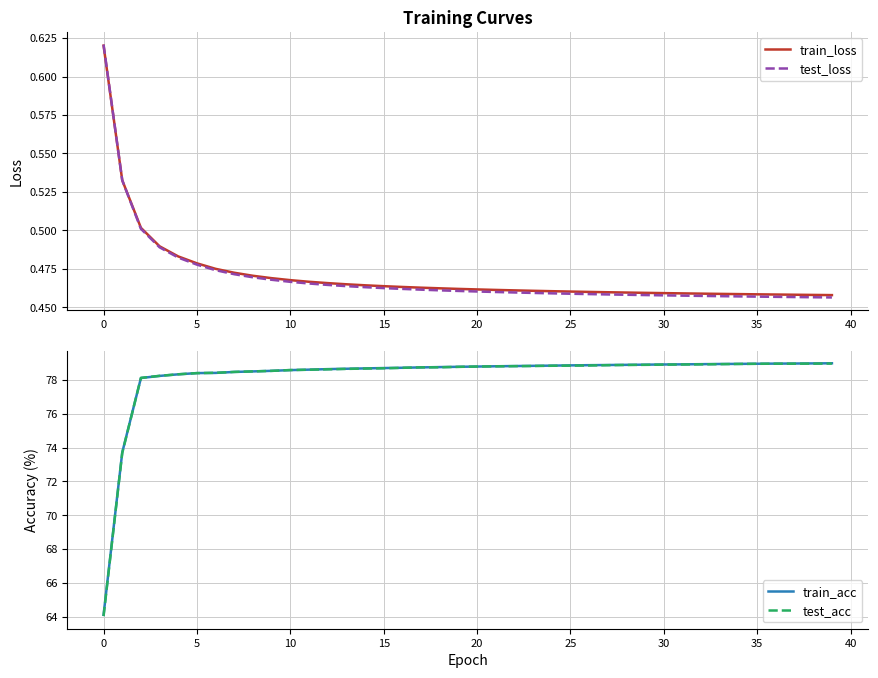

What is the average value of the train_acc series?

78.2